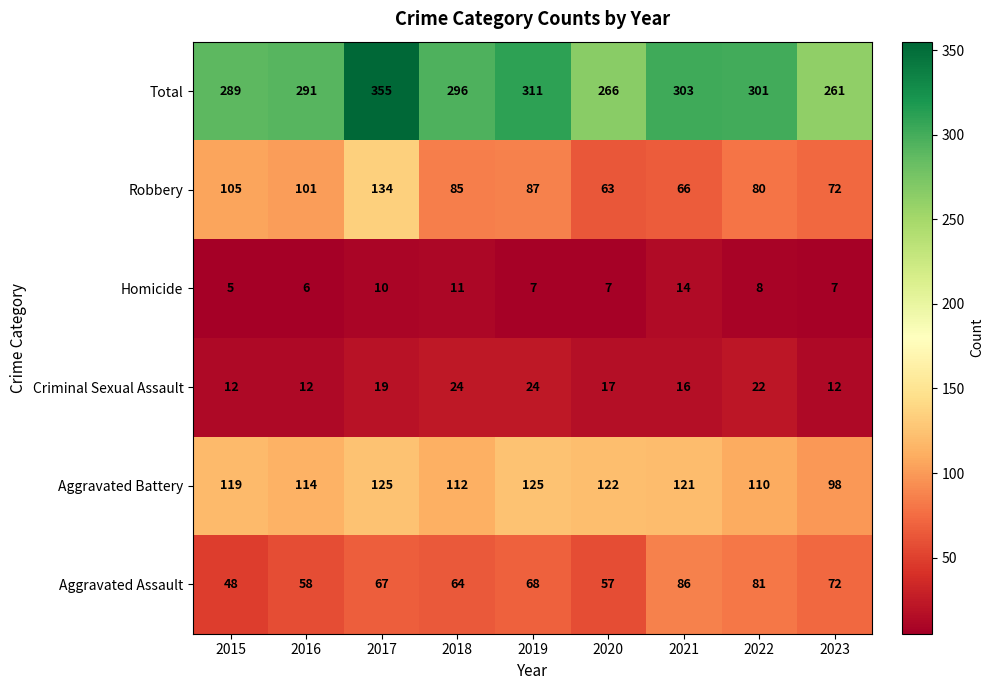

The value of Total at 2023 is 261. True or false?

True